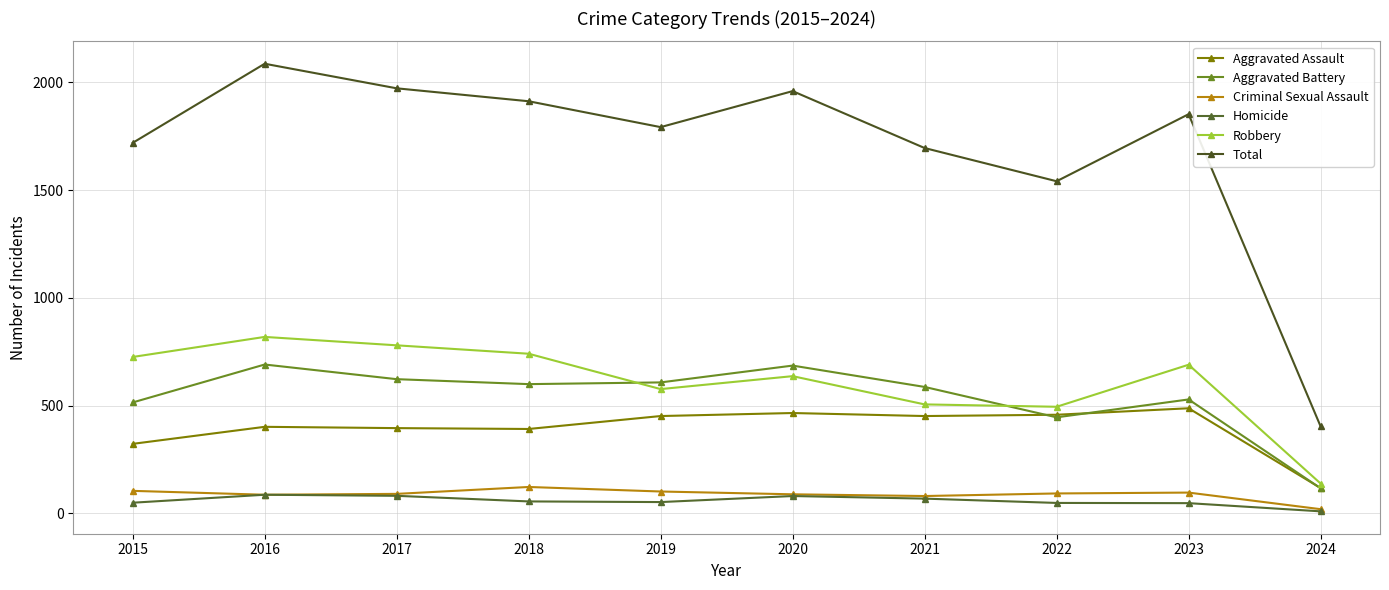

Is it true that Criminal Sexual Assault equals 97 at 2023?

True